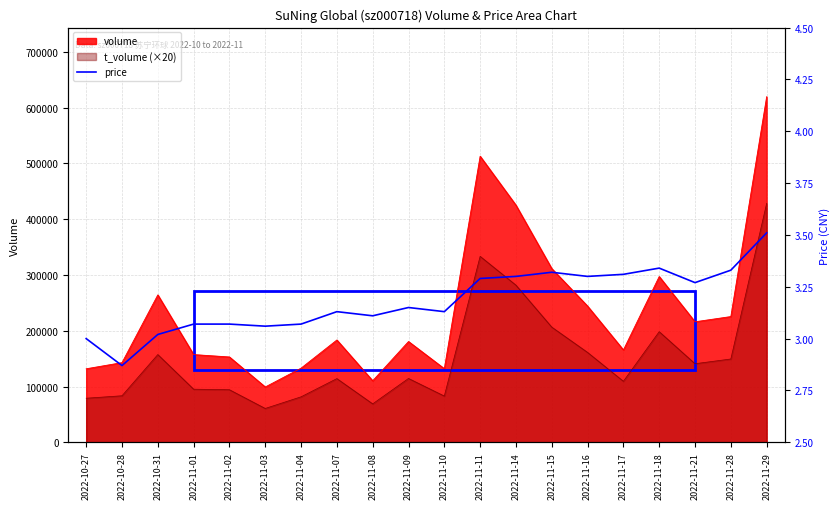

The chart shows a value of 5.7 at 2022-11-18. True or false?

False